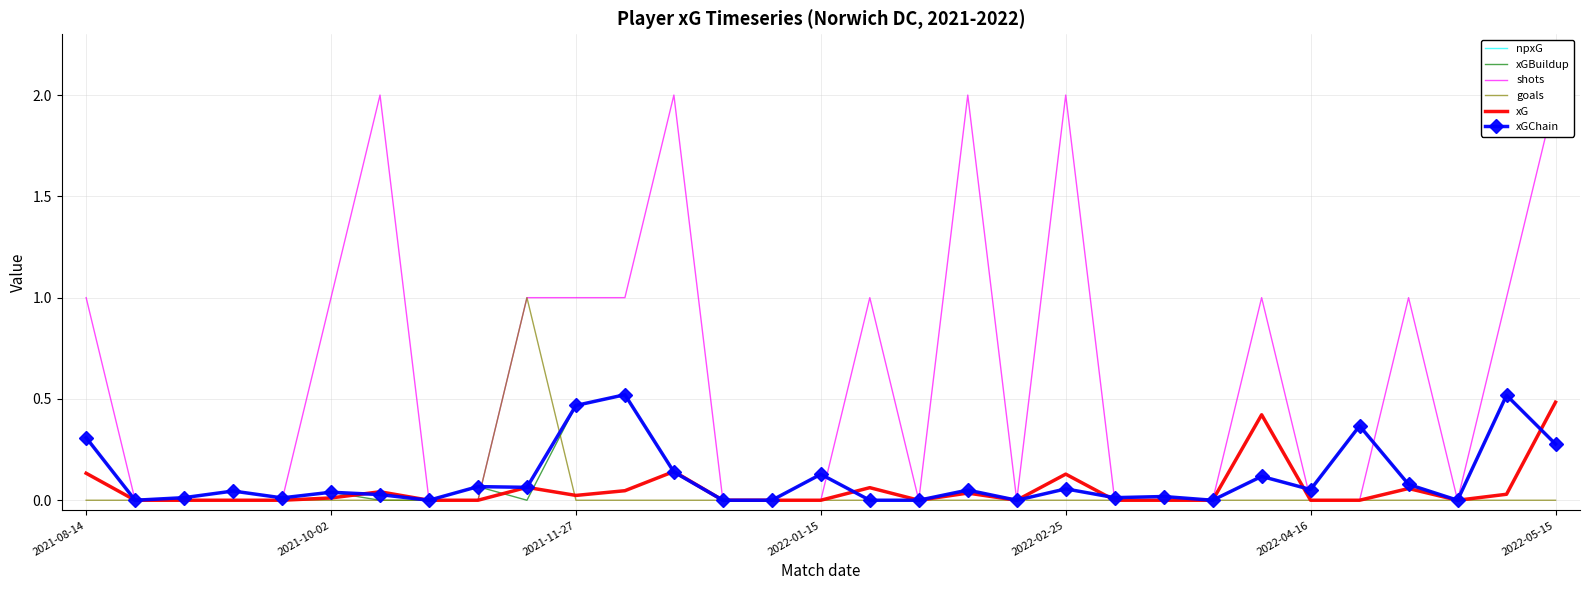

How many lines are shown in the chart?

6